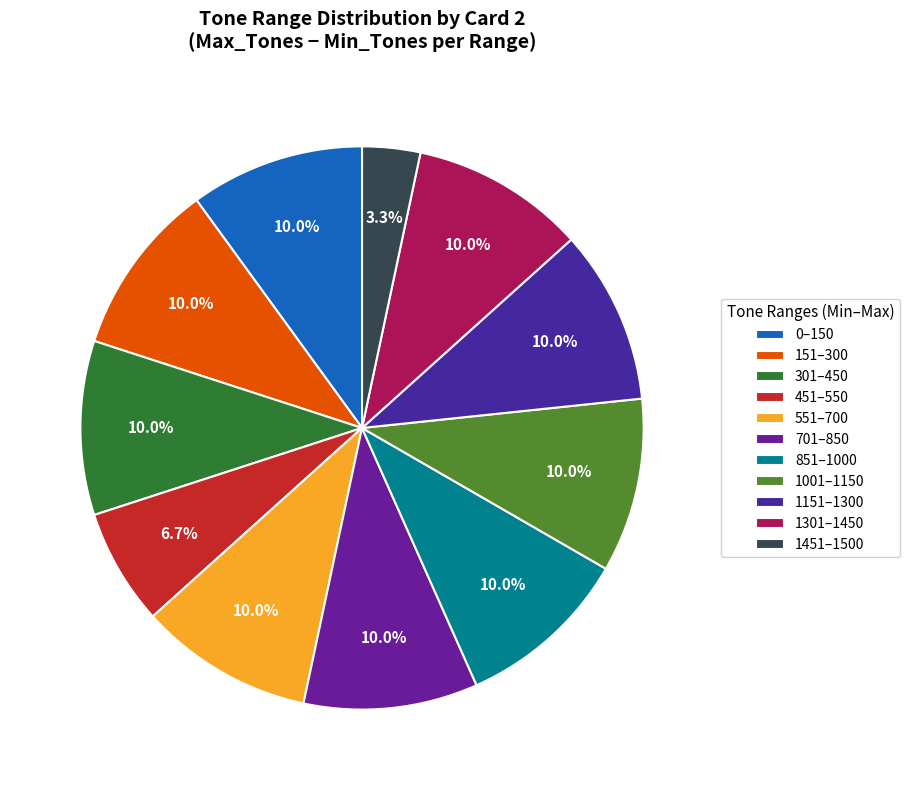

Is it true that 451 is 7% of the pie?

True